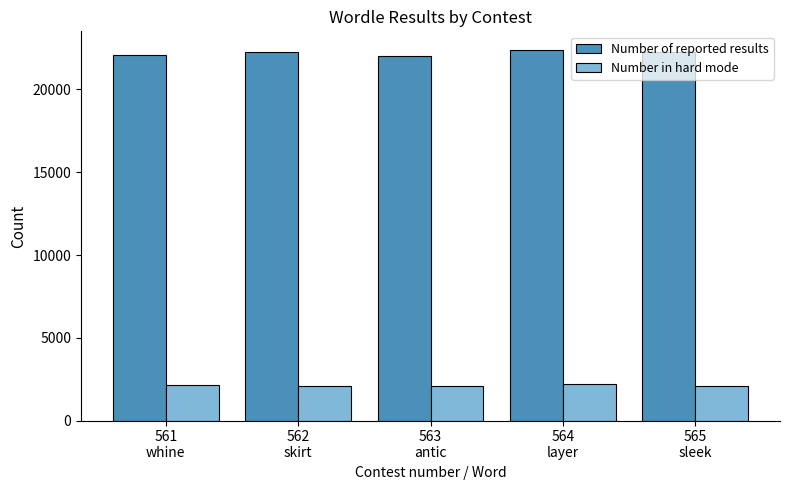

How many groups of bars are there?

5